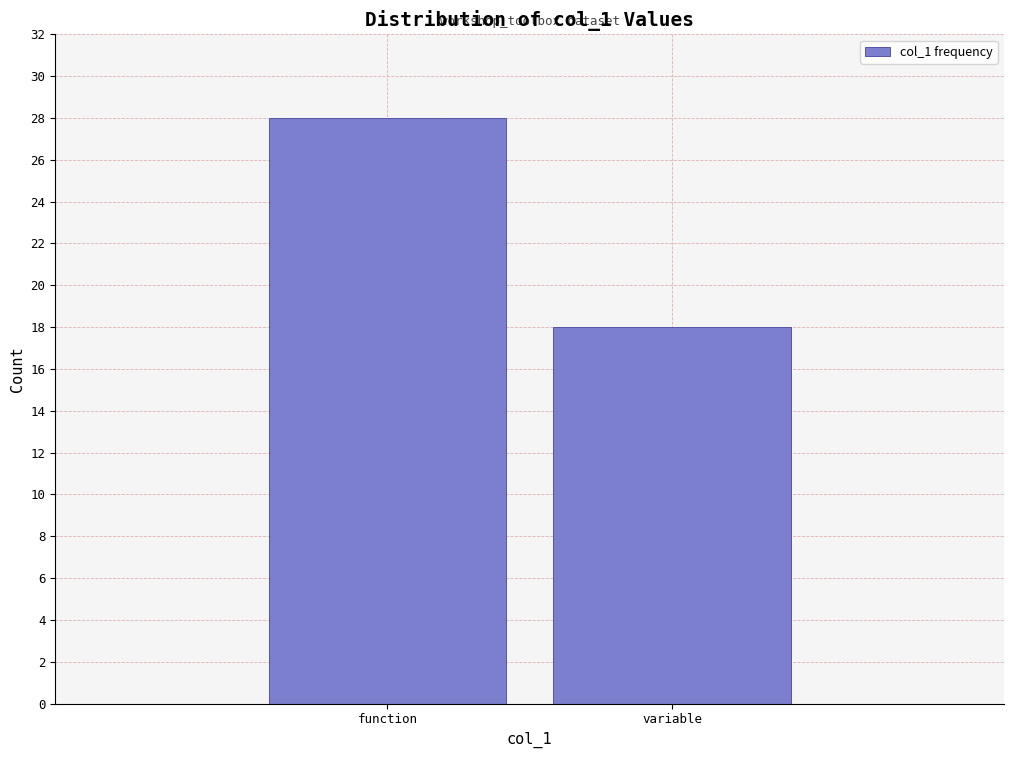

Reading left to right, list all the values displayed in this chart.

function=28	variable=18